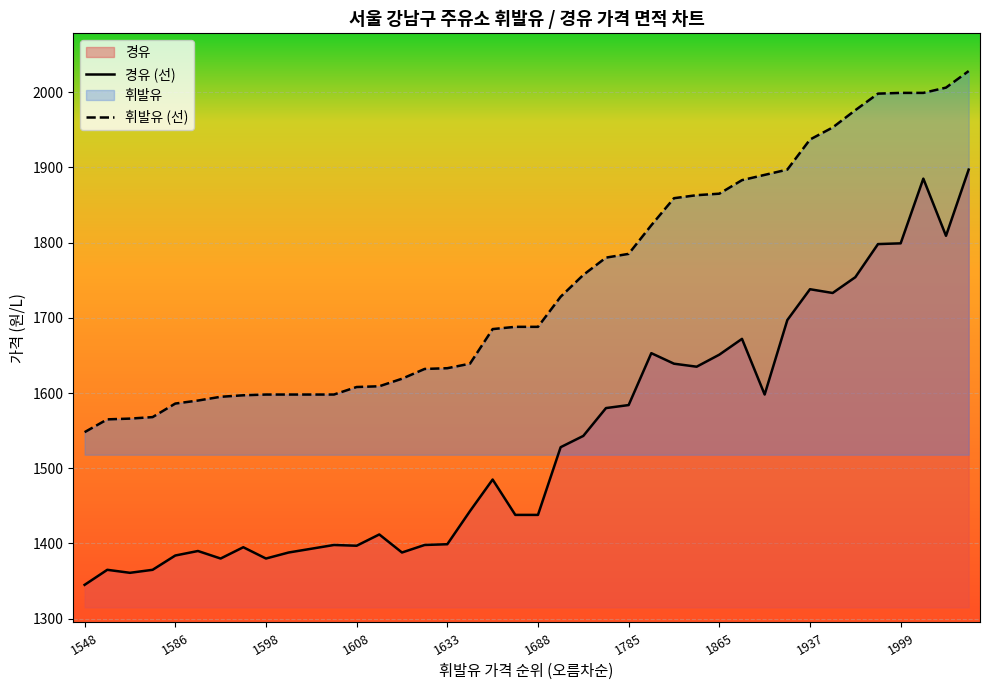

Does the chart display data point markers on the line(s)?

No